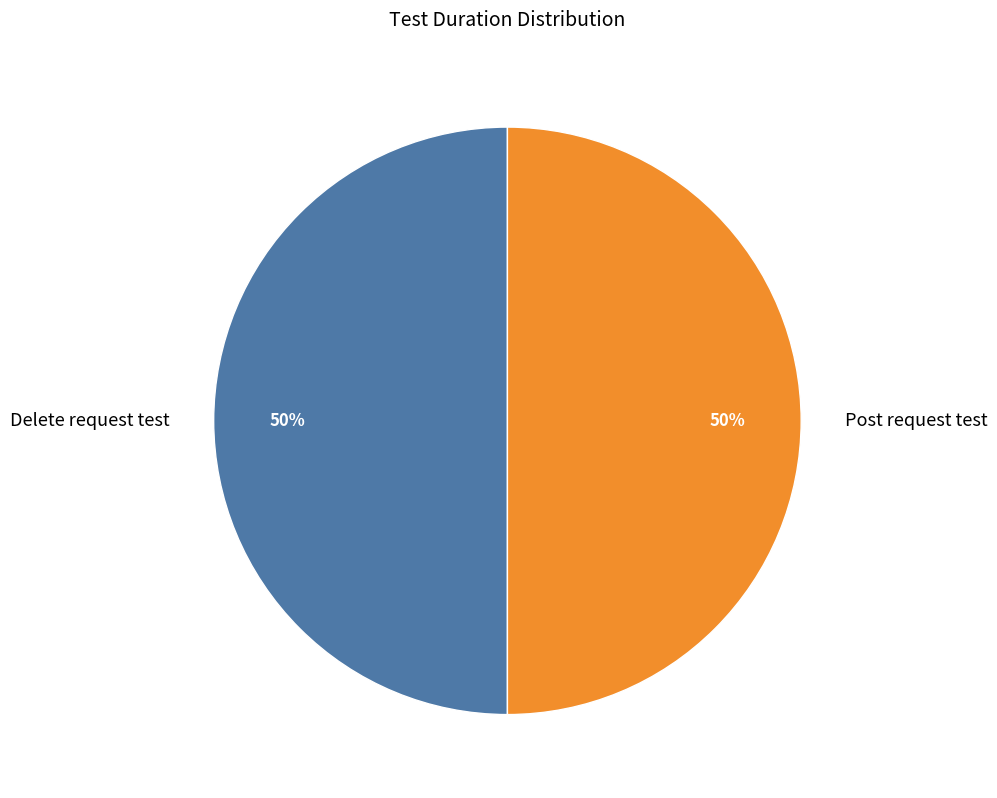

Approximately how many times larger is the value at Post request test compared to Delete request test?

1.0